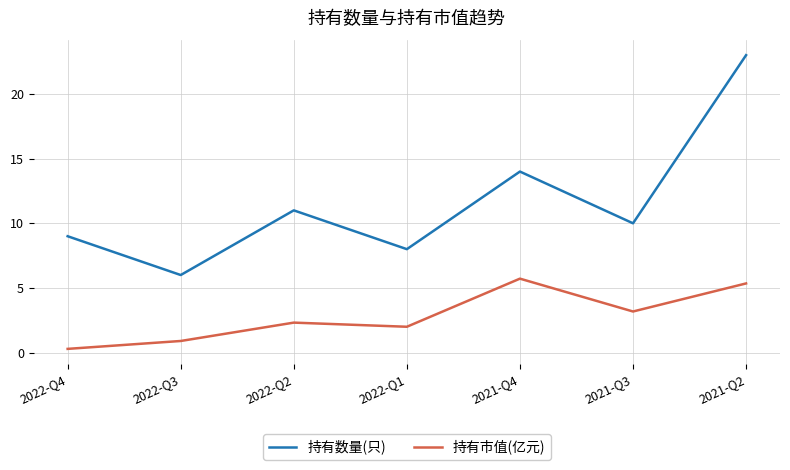

At 2022-Q2, list the series in order from largest to smallest.

持有数量(只), 持有市值(亿元)